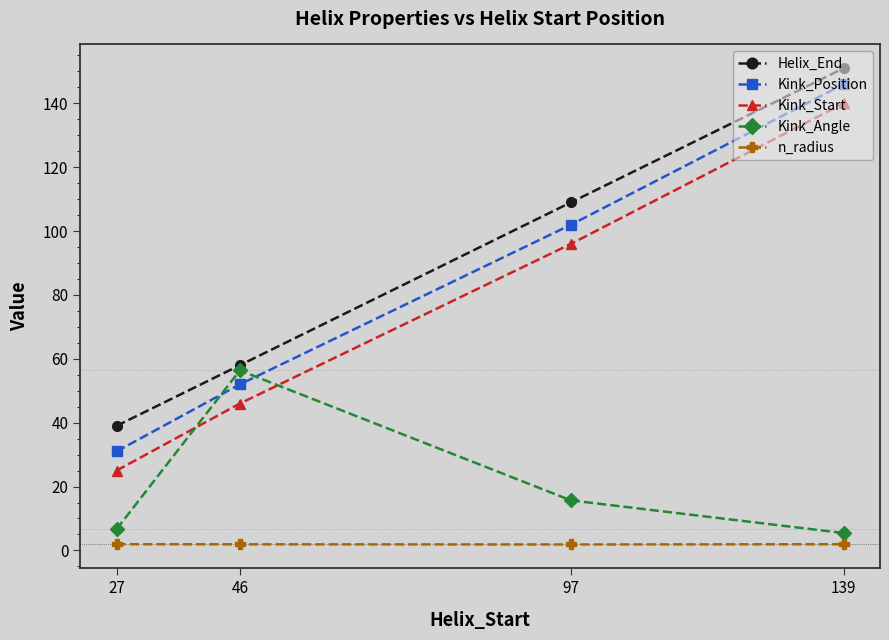

Reading left to right, list all the values displayed in this chart.

Helix_End: 27=39.0	46=58.0	97=109.0	139=151.0
Kink_Position: 27=31.0	46=52.0	97=102.0	139=146.0
Kink_Start: 27=25.0	46=46.0	97=96.0	139=140.0
Kink_Angle: 27=6.6	46=56.4	97=15.7	139=5.4
n_radius: 27=1.9	46=1.9	97=1.9	139=1.9